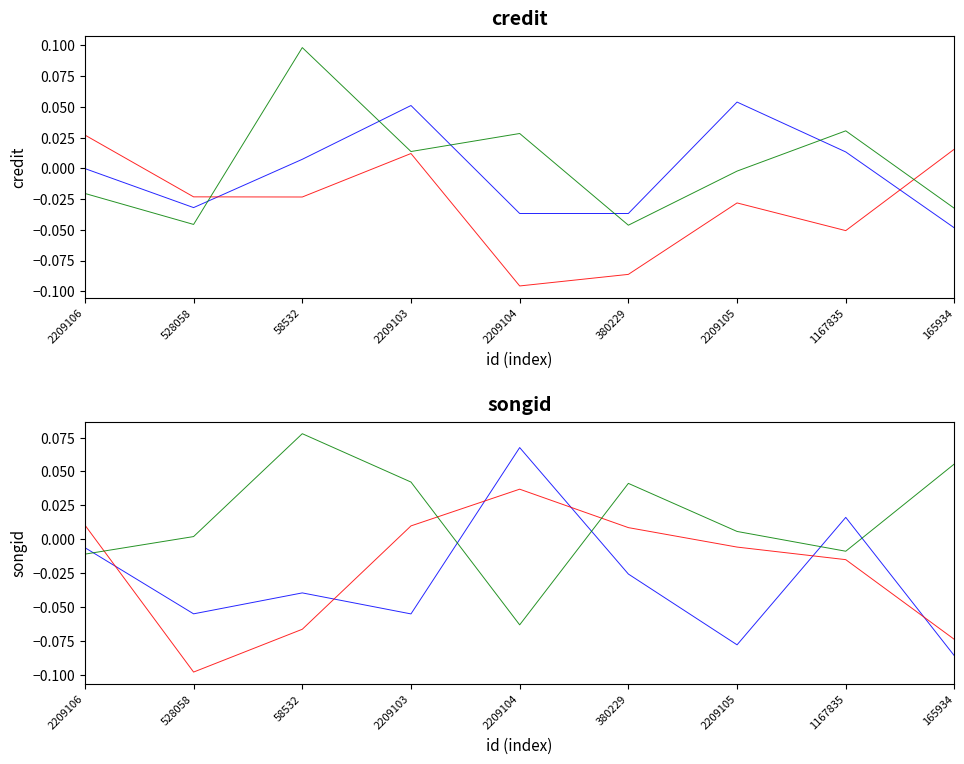

Is the value of chain 1 at 528058 greater than the value of chain 3 at 2209103?

No